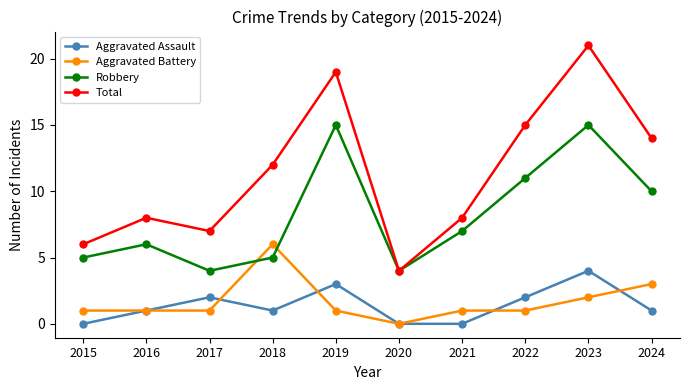

In Robbery, how many points are higher than both neighbors (excluding endpoints)?

3